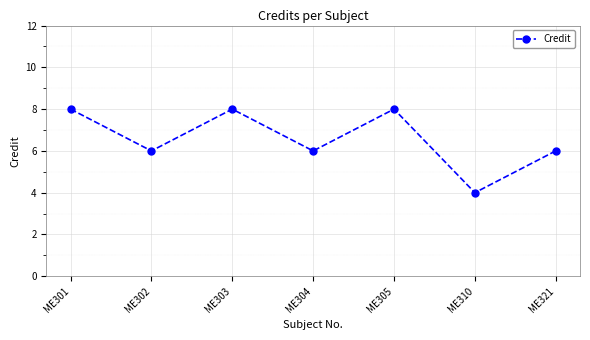

The chart shows a value of 7 at ME310. True or false?

False